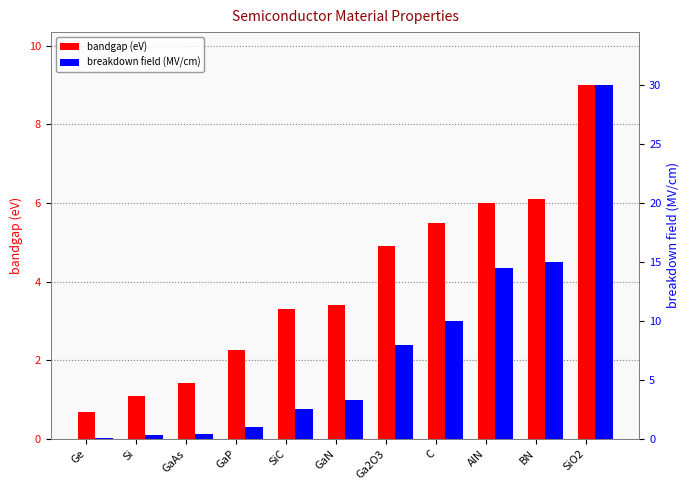

Between GaP and GaN, which series saw the biggest shift?

breakdown field (MV/cm)